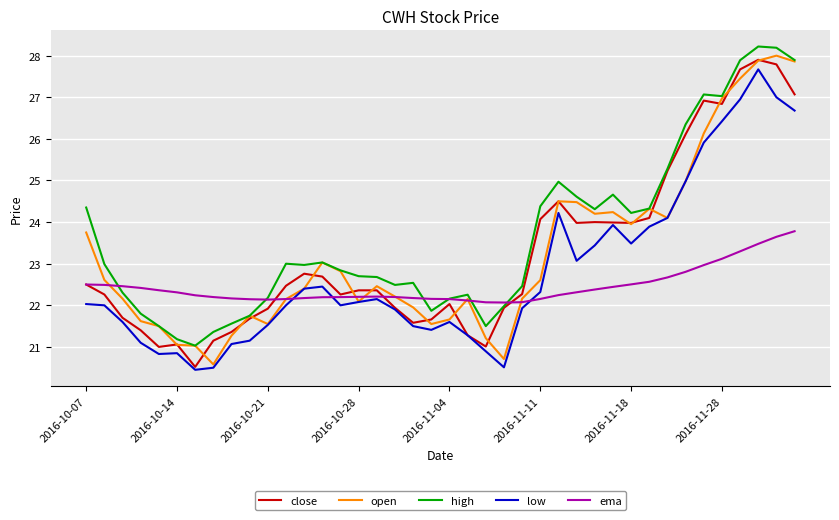

How many lines are shown in the chart?

5